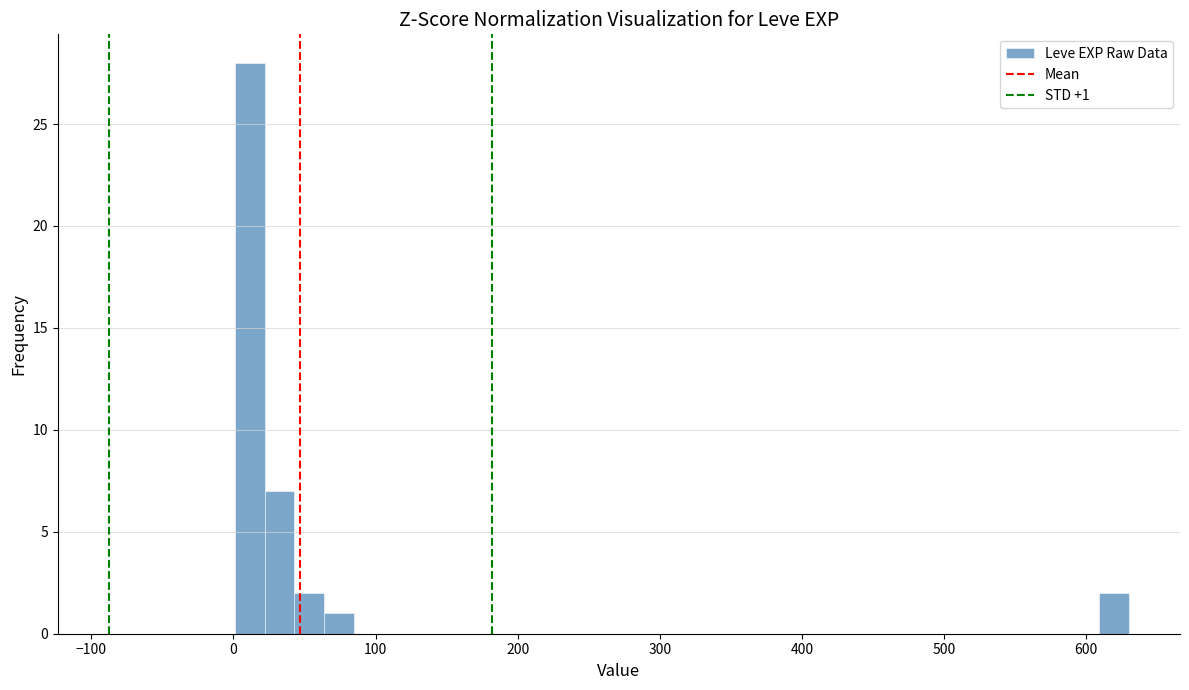

Read against the x-axis, roughly where is the centre of the tallest bar?

10